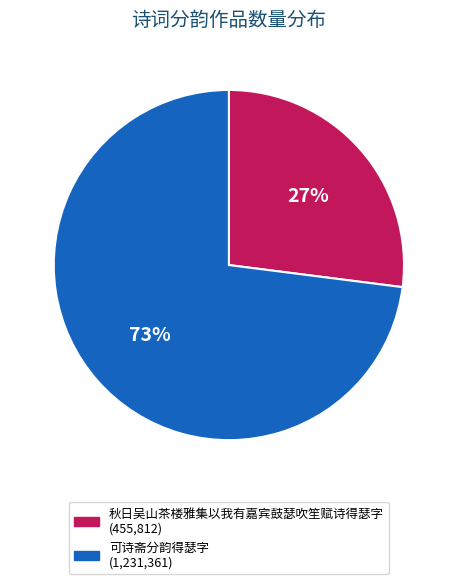

Do 秋日吴山茶楼雅集以我有嘉宾鼓瑟吹笙赋诗得瑟字 and 可诗斋分韵得瑟字 together represent more than half of the pie?

Yes